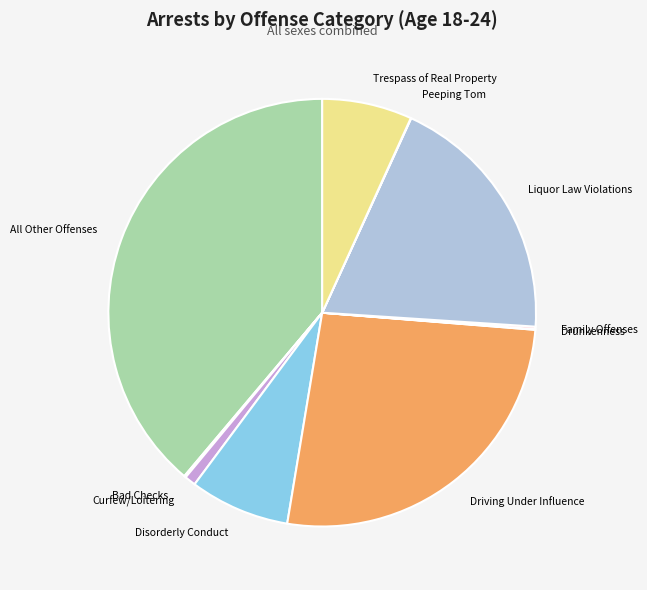

True or false: Trespass of Real Property accounts for 1% of the total.

False